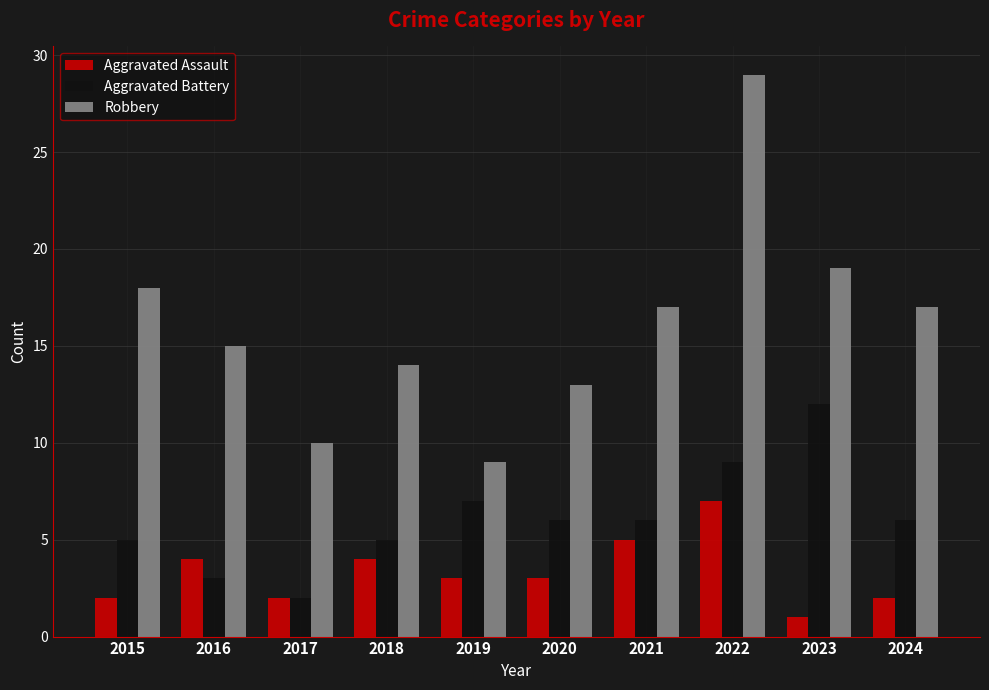

Rank the series by their average value, from lowest to highest.

Aggravated Assault, Aggravated Battery, Robbery